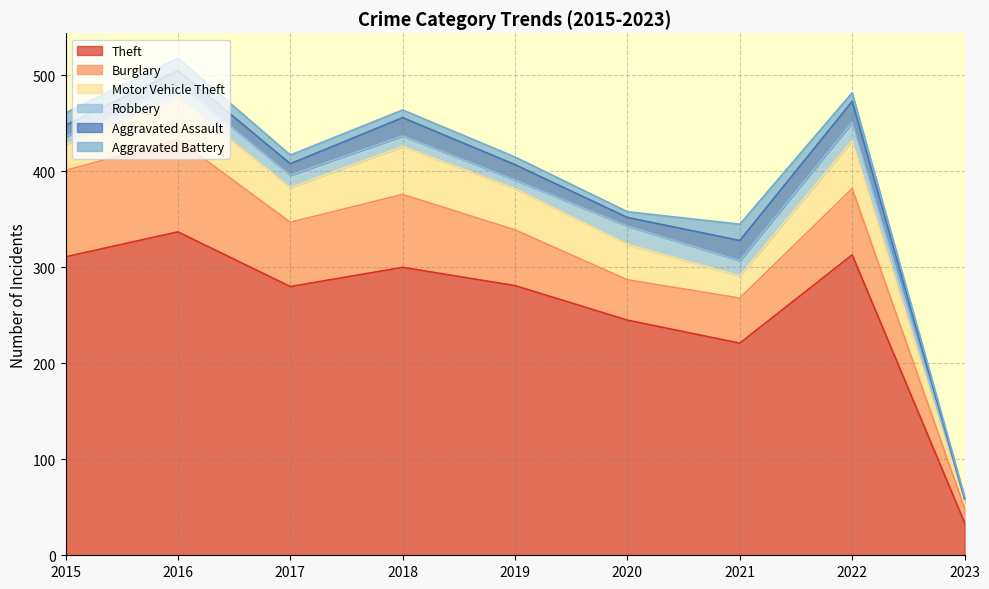

How many values in the Burglary series are below 67?

4